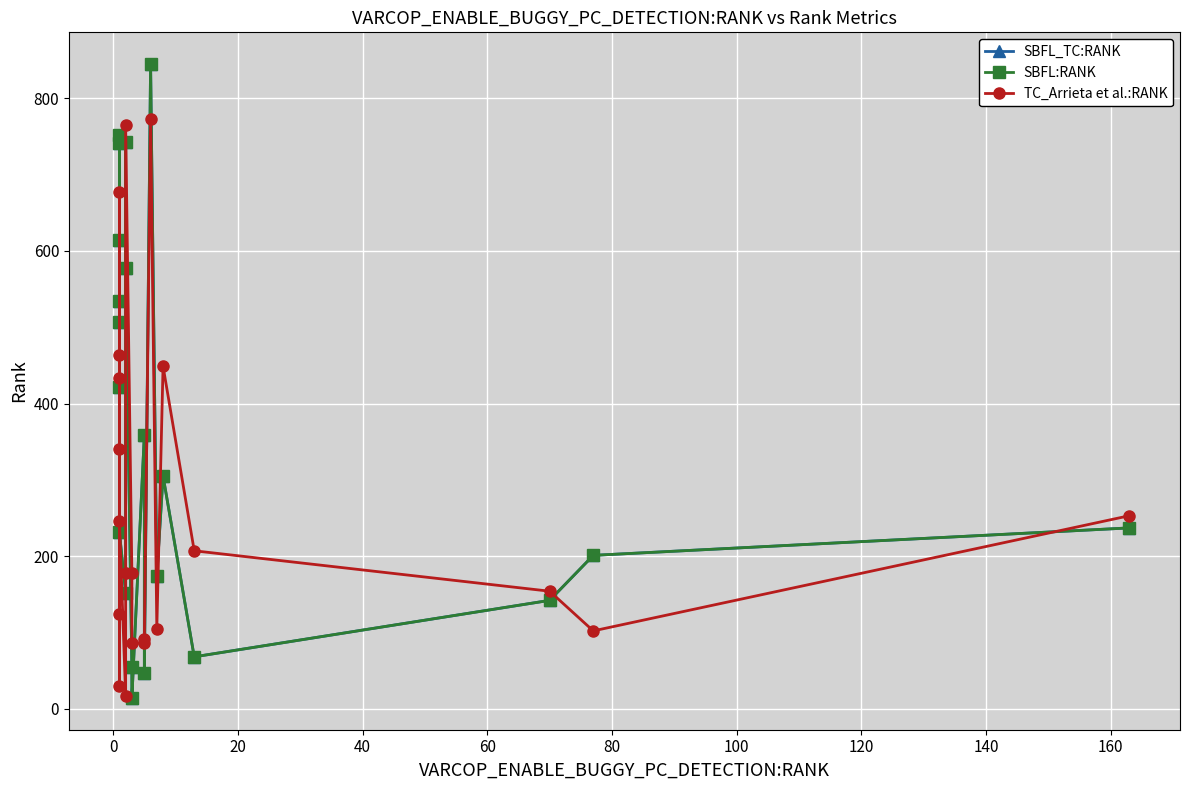

Reading left to right, list all the values displayed in this chart.

SBFL_TC:RANK: 534	422	741	752	614	507	231	152	743	578	55	14	359	47	845	174	305	68	142	201	237
SBFL:RANK: 534	422	741	752	614	507	231	152	743	578	55	14	359	47	845	174	305	68	142	201	237
TC_Arrieta et al.:RANK: 124	464	30	341	677	434	246	17	178	765	178	86	86	92	773	105	449	207	154	102	253